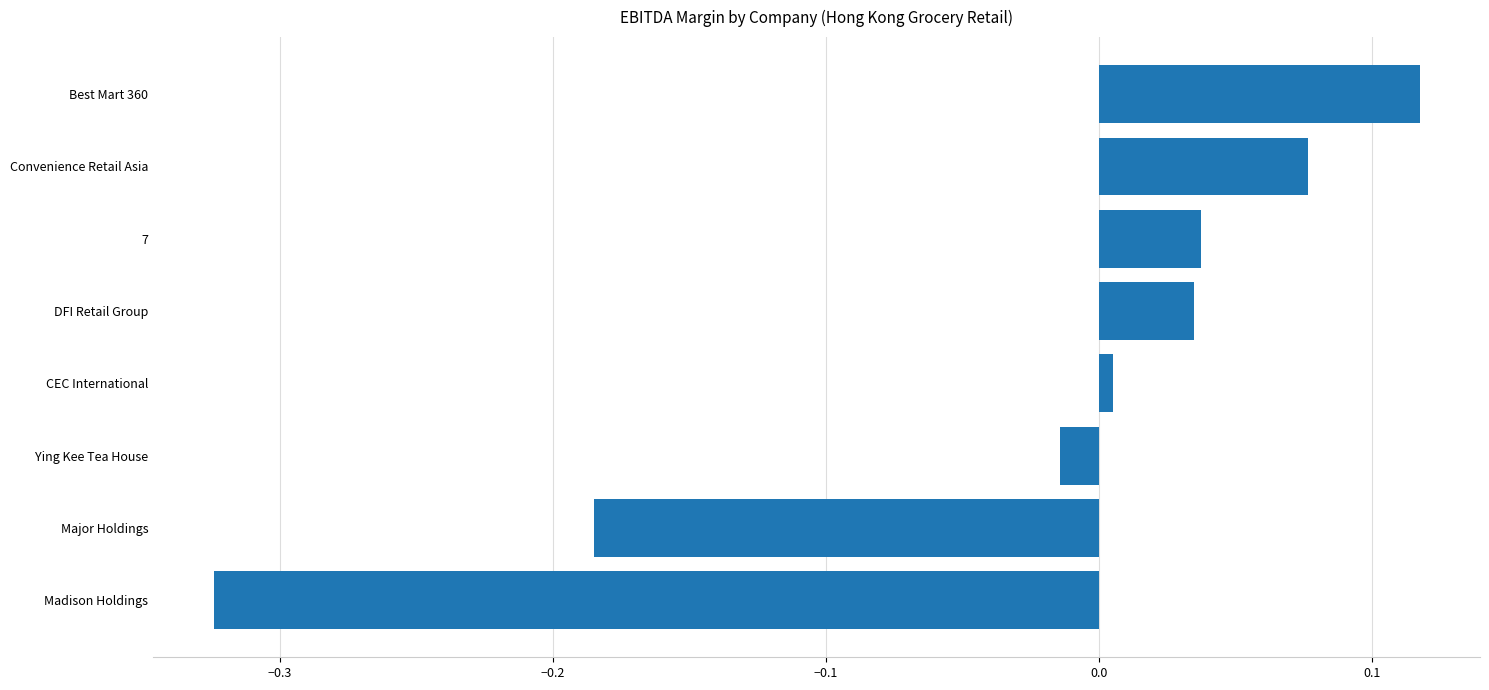

How many negative values are there?

3